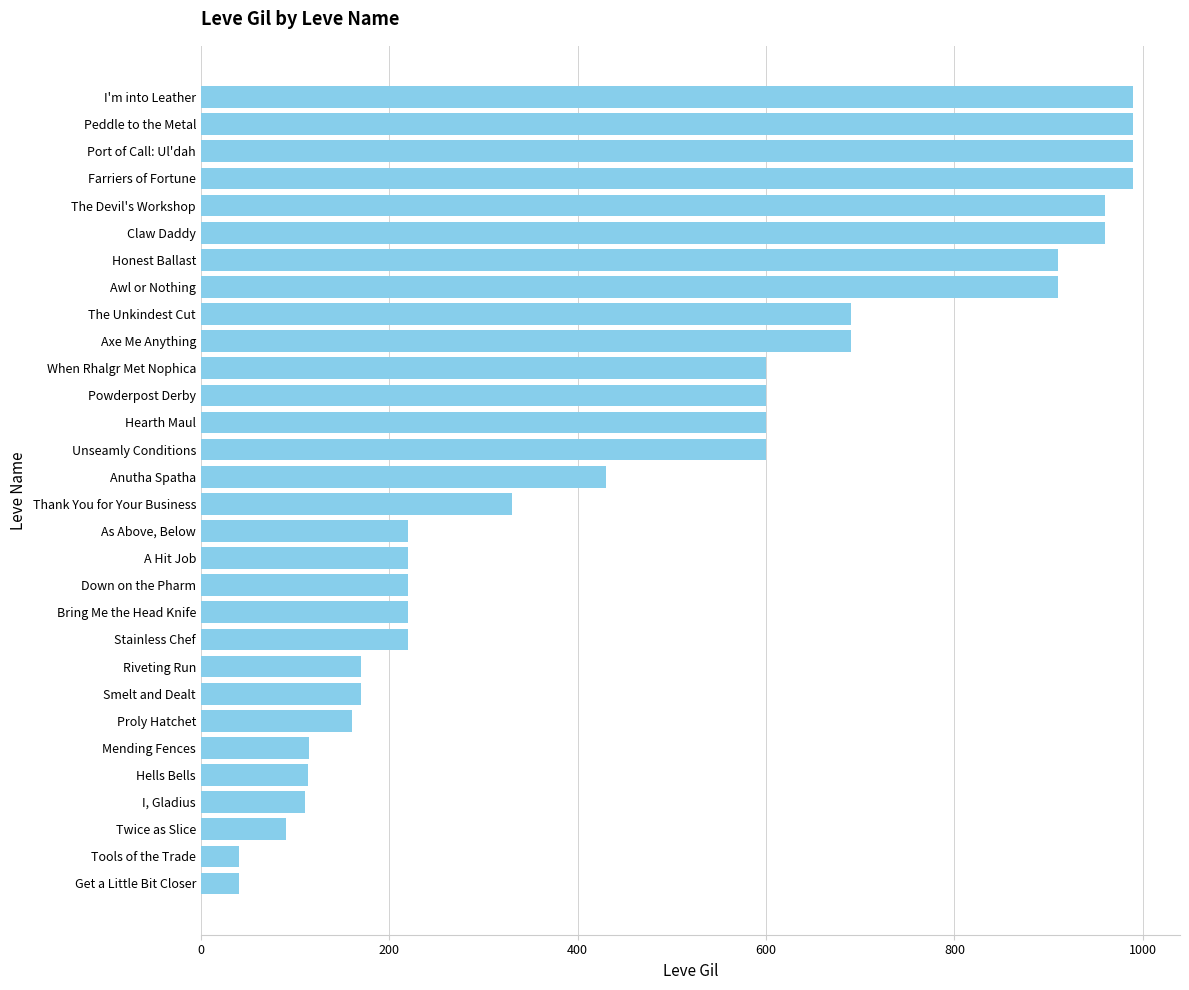

What is the change in value from Tools of the Trade to Thank You for Your Business?

+290